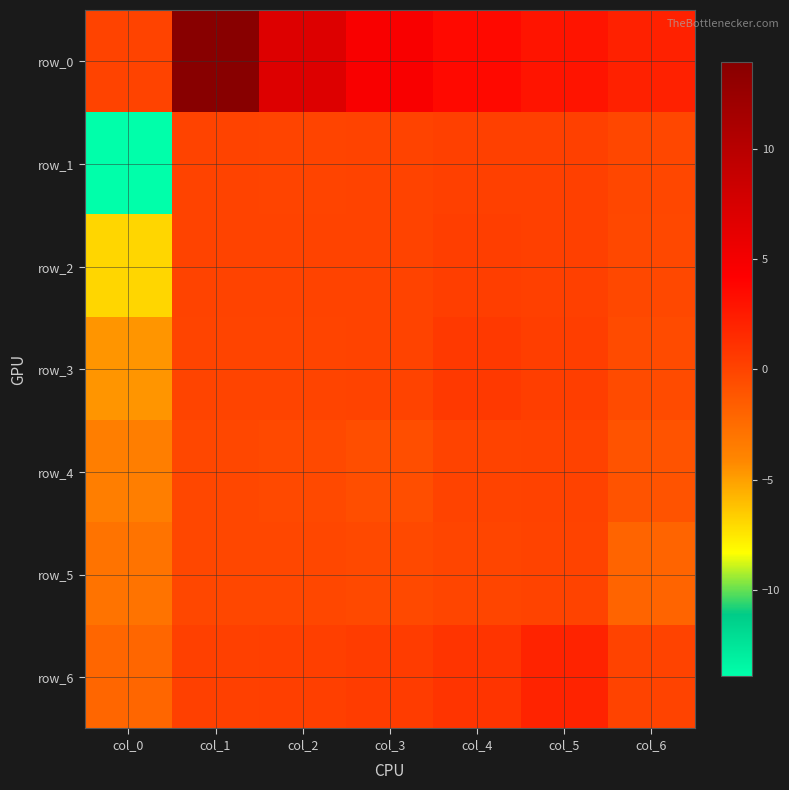

What is the sum of the row_5 values at col_0 and col_5?

-2.9